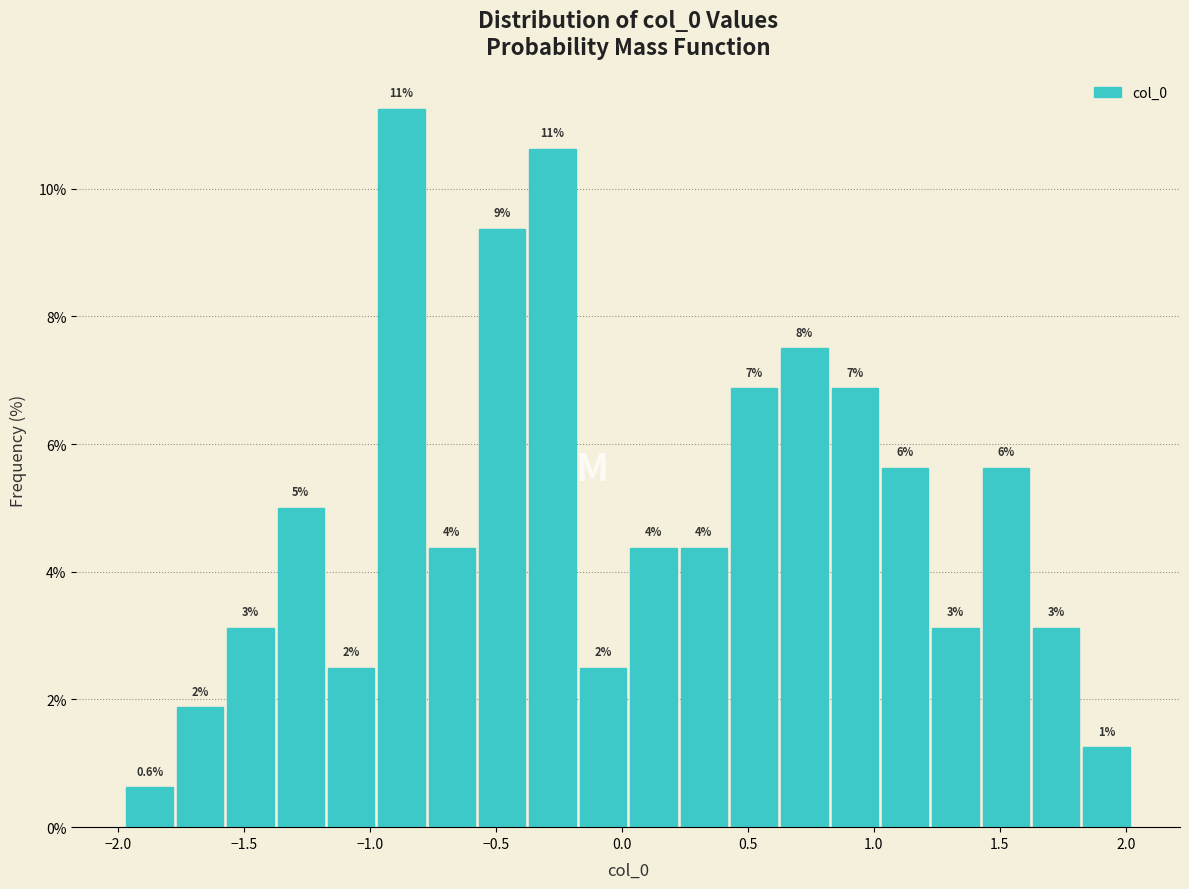

Read against the x-axis, roughly where is the centre of the tallest bar?

-0.85